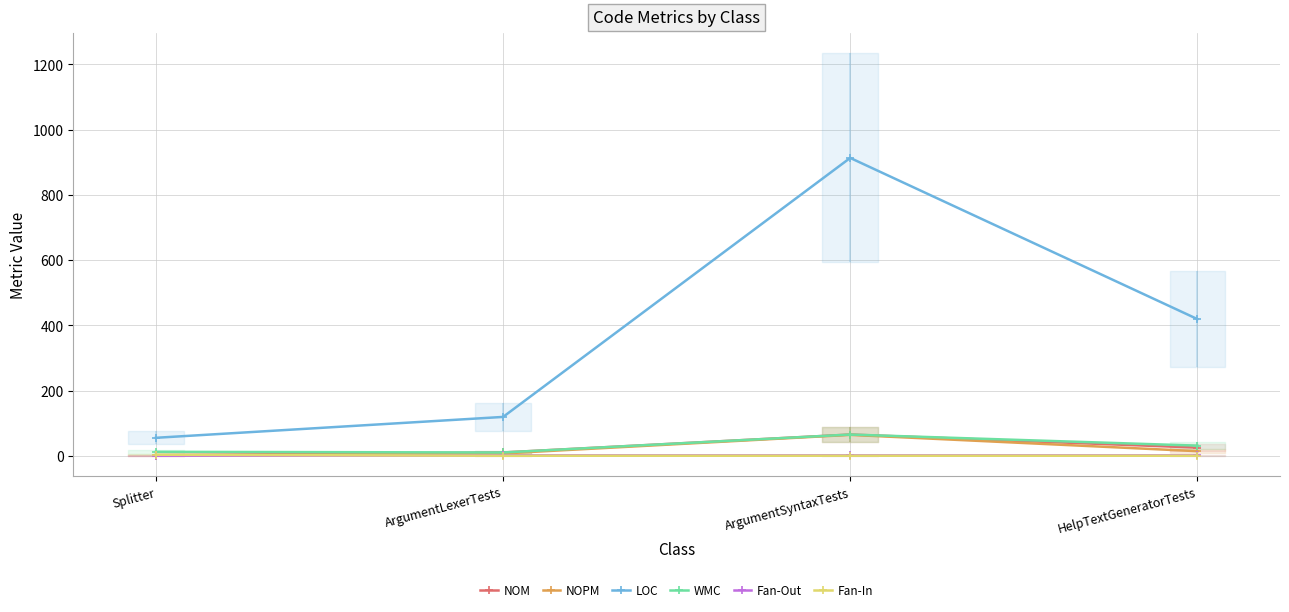

What are all the series names shown in the legend?

NOM, NOPM, LOC, WMC, Fan-Out, Fan-In